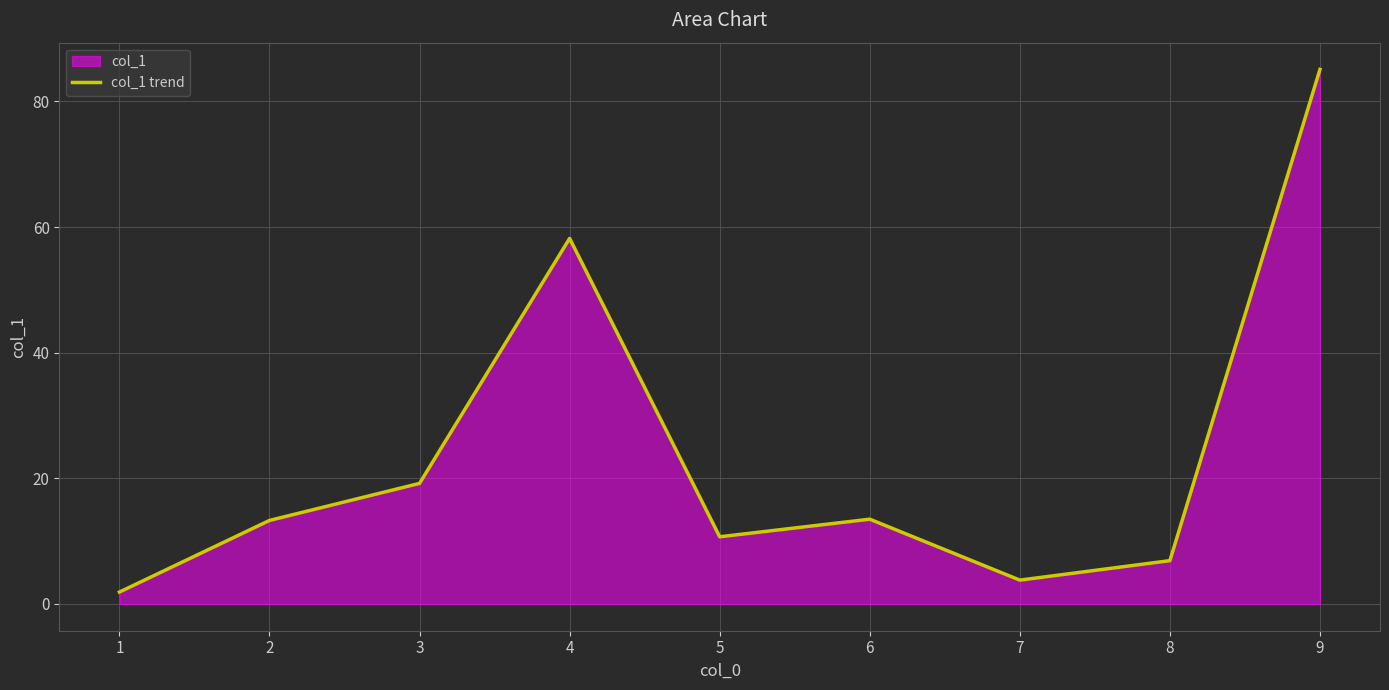

How many points are higher than both their immediate neighbors (excluding endpoints)?

2